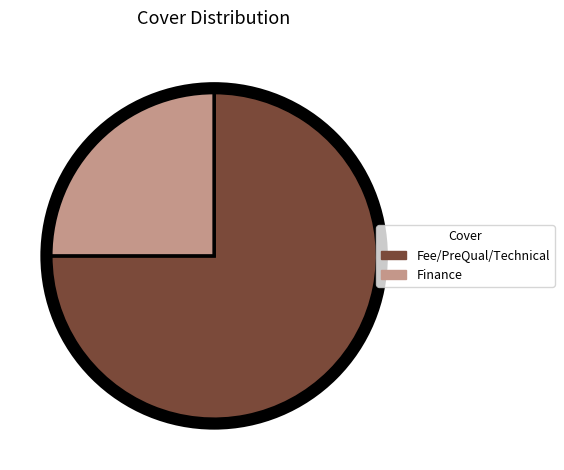

Between Finance and Fee/PreQual/Technical, which is larger?

Fee/PreQual/Technical